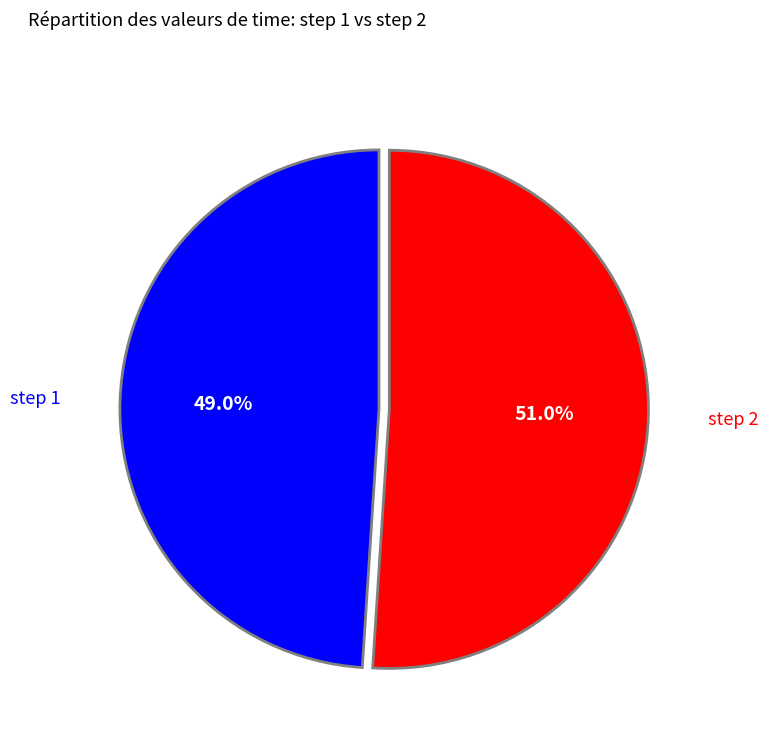

How many segments does this pie chart have?

2